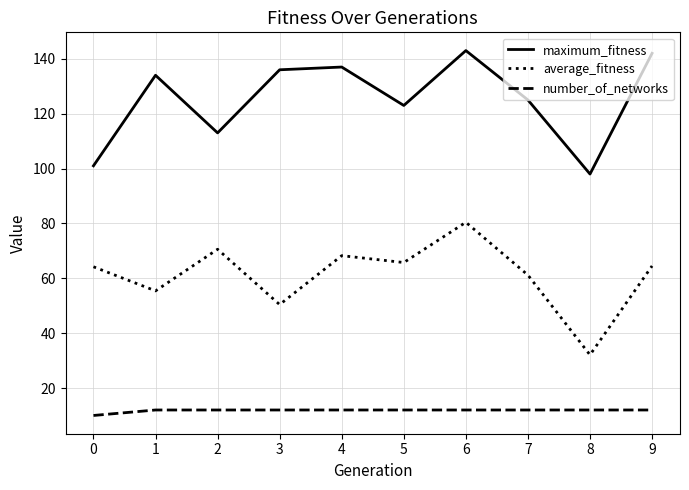

What are all the series names shown in the legend?

maximum_fitness, average_fitness, number_of_networks